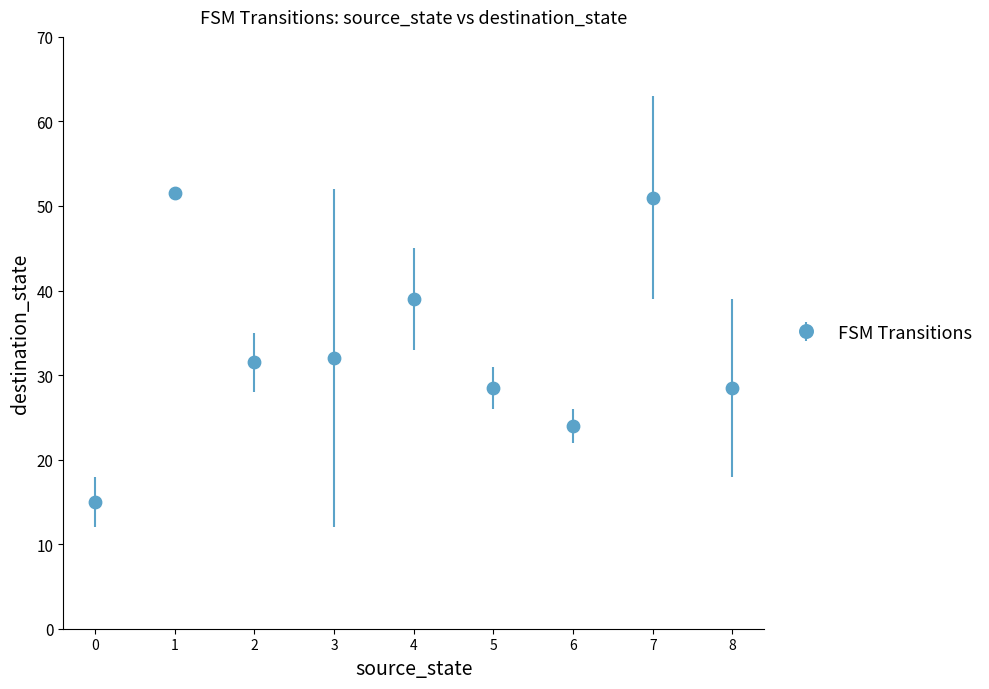

What is the ratio of the value at 2 to the value at 4?

0.8